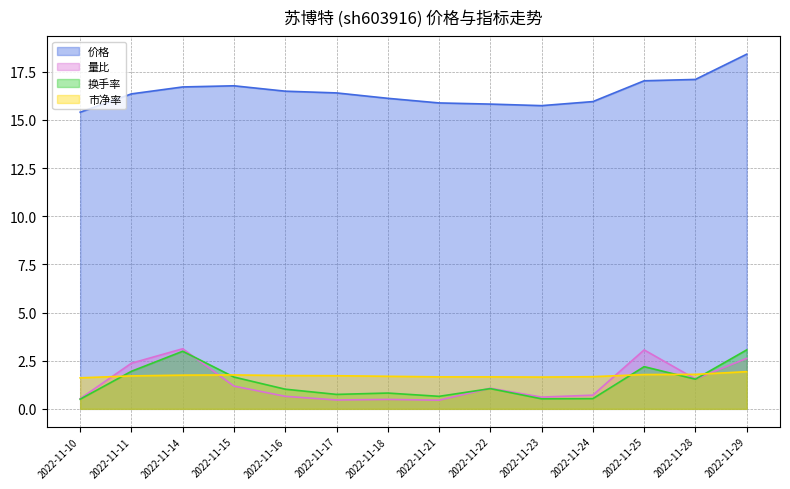

How many categories are shown in the chart?

14